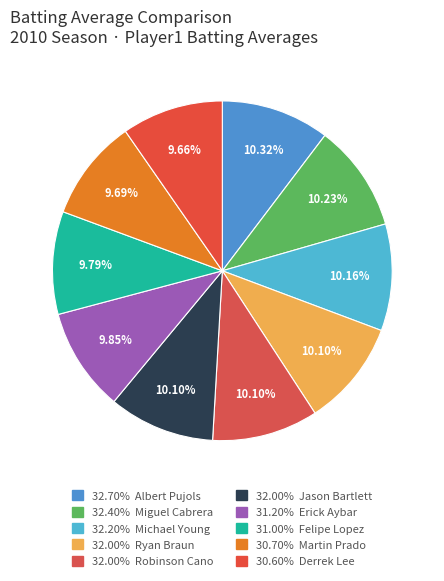

How many slices are in this pie chart?

10